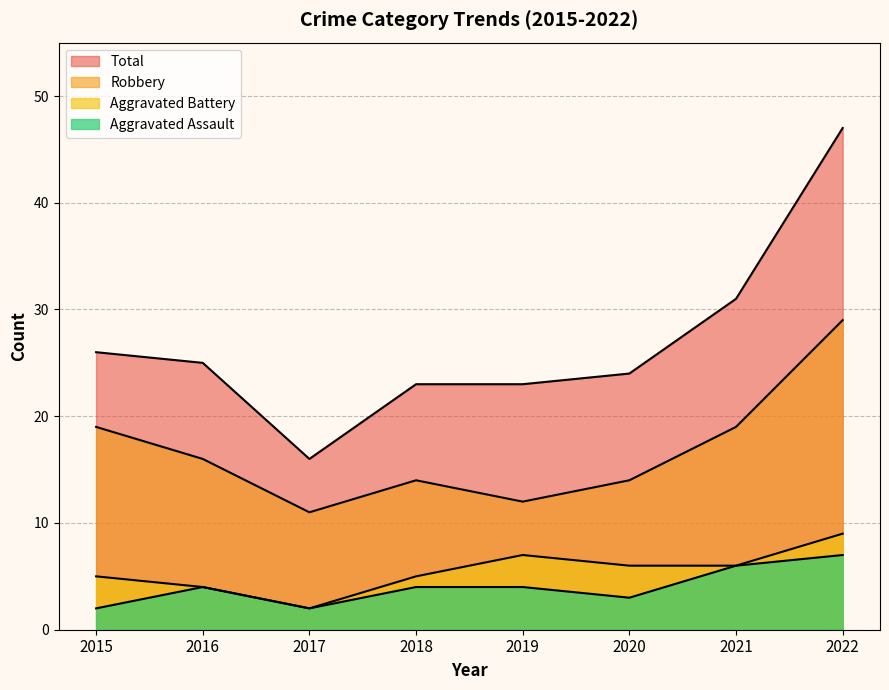

What is the difference between the Total values at 2015 and 2022?

21